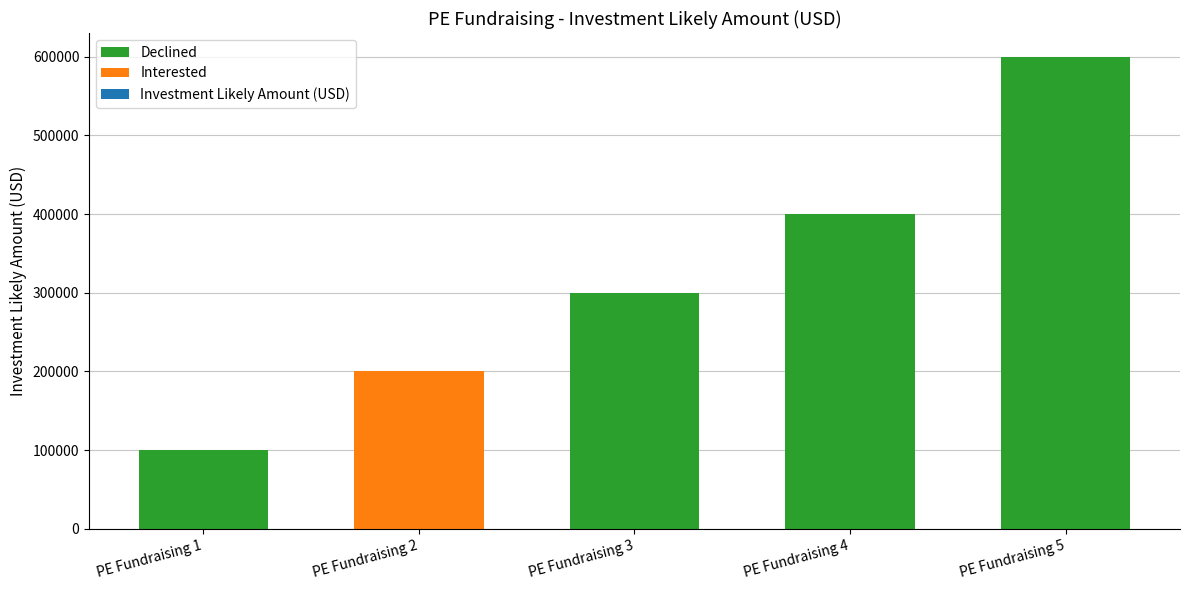

What is the value of the 1st bar from the left?

100000